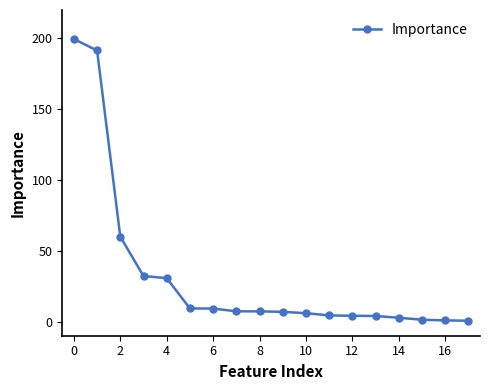

What is the maximum value shown in the chart?

199.5